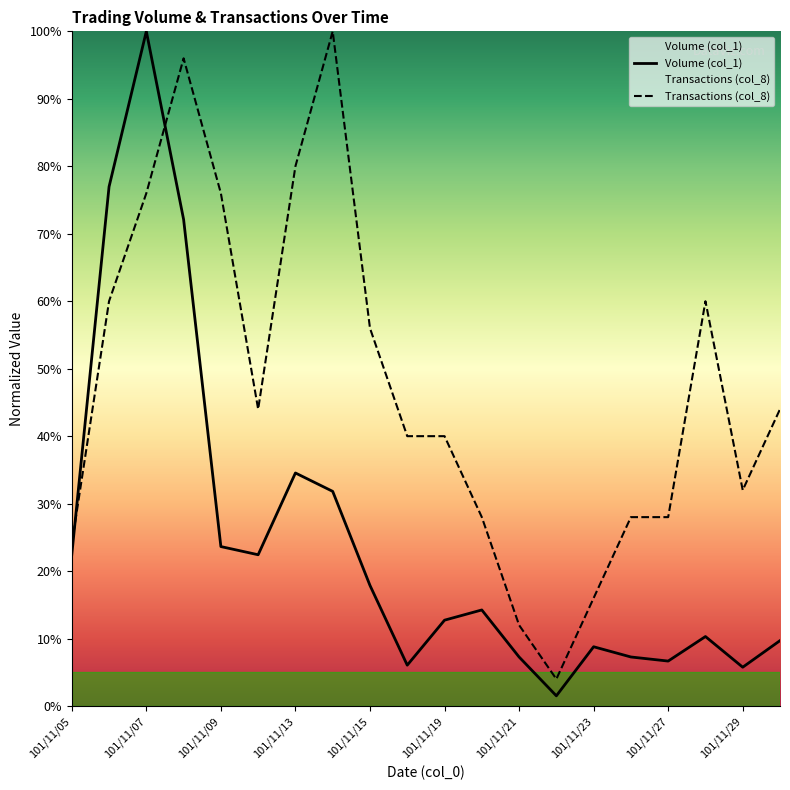

At which label does Volume (col_1) reach its minimum?

101/11/22